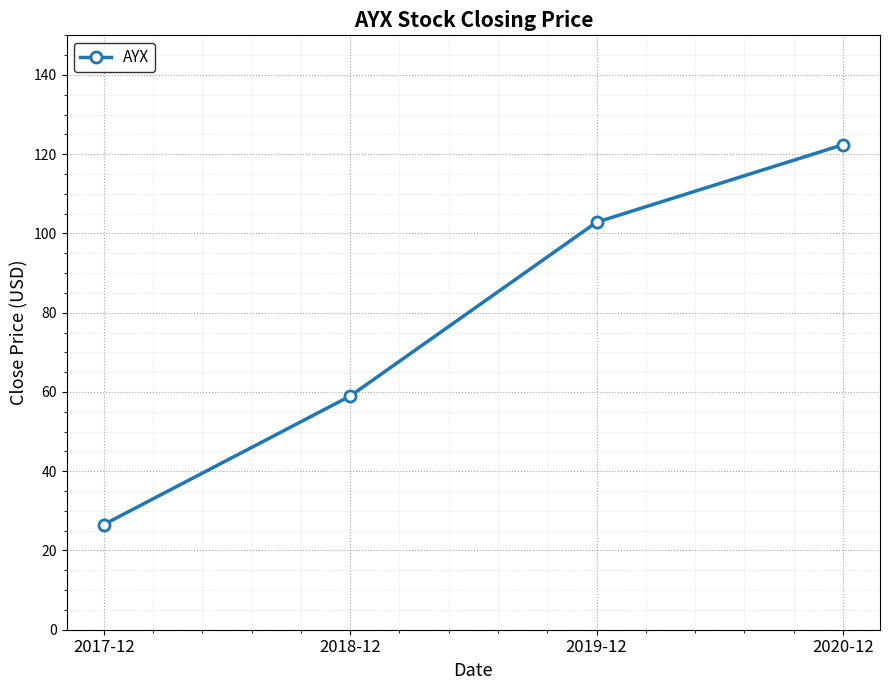

Which category has the lowest value across all series?

2017-12